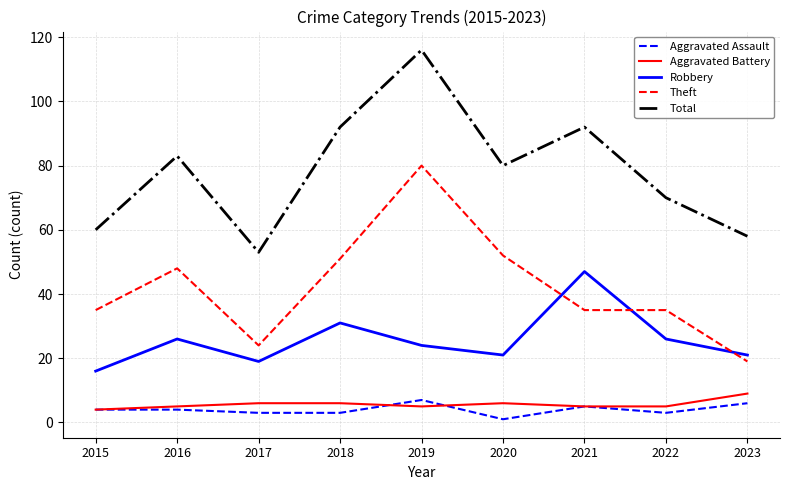

Which series changed the most between 2022 and 2023?

Theft